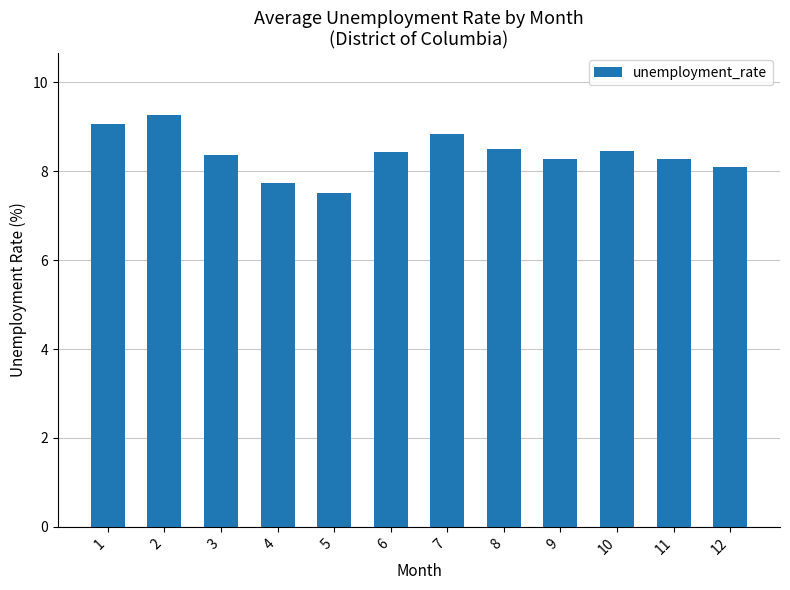

What is the minimum value shown in the chart?

7.5